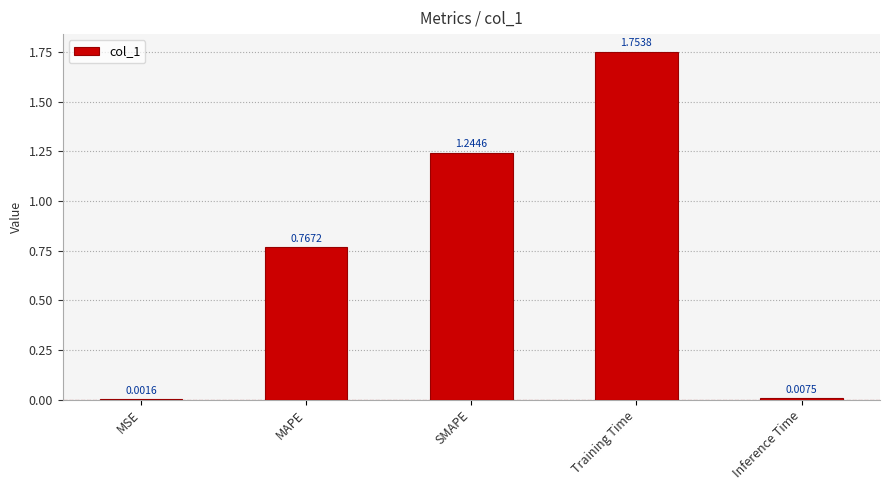

Which has a higher value, Inference Time or SMAPE?

SMAPE